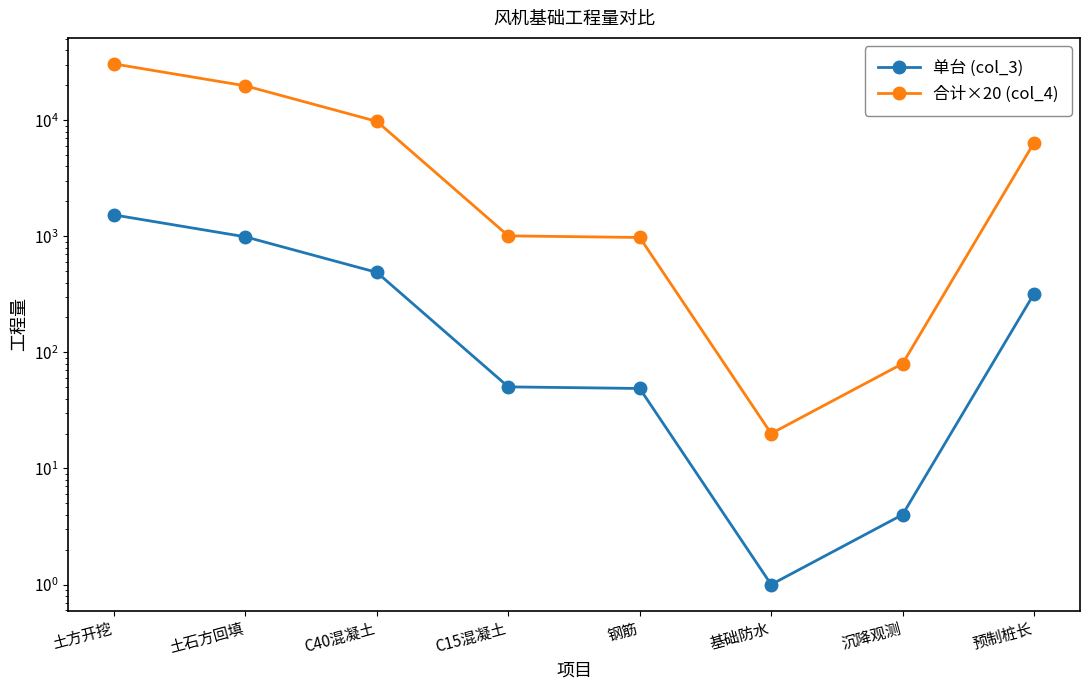

What is the difference between the highest and lowest values at 基础防水?

19.0